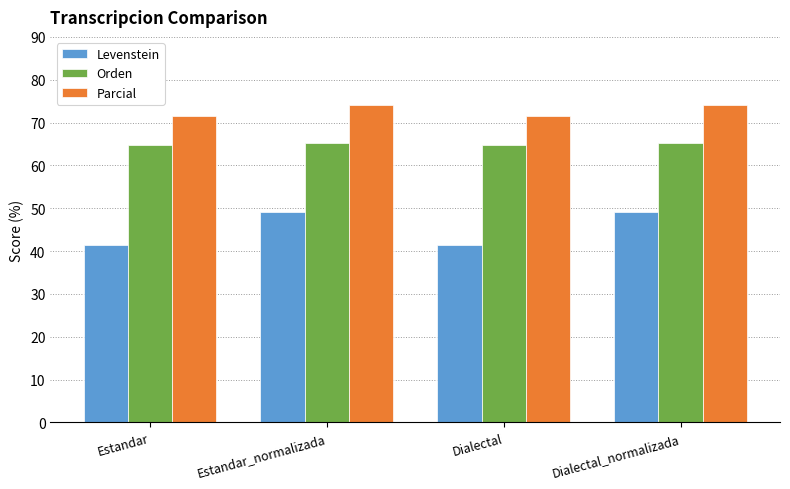

What is the spread (max minus min) of values at Estandar_normalizada?

25.0